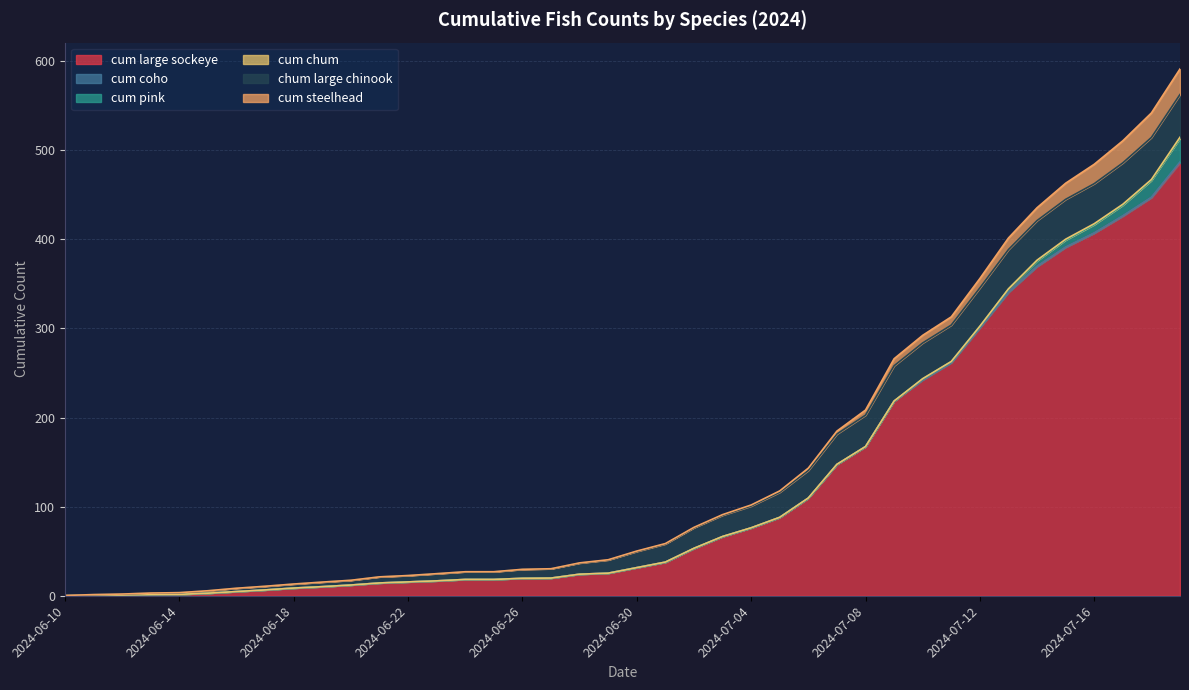

What are all the series names shown in the legend?

cum large sockeye, cum coho, cum pink, cum chum, chum large chinook, cum steelhead